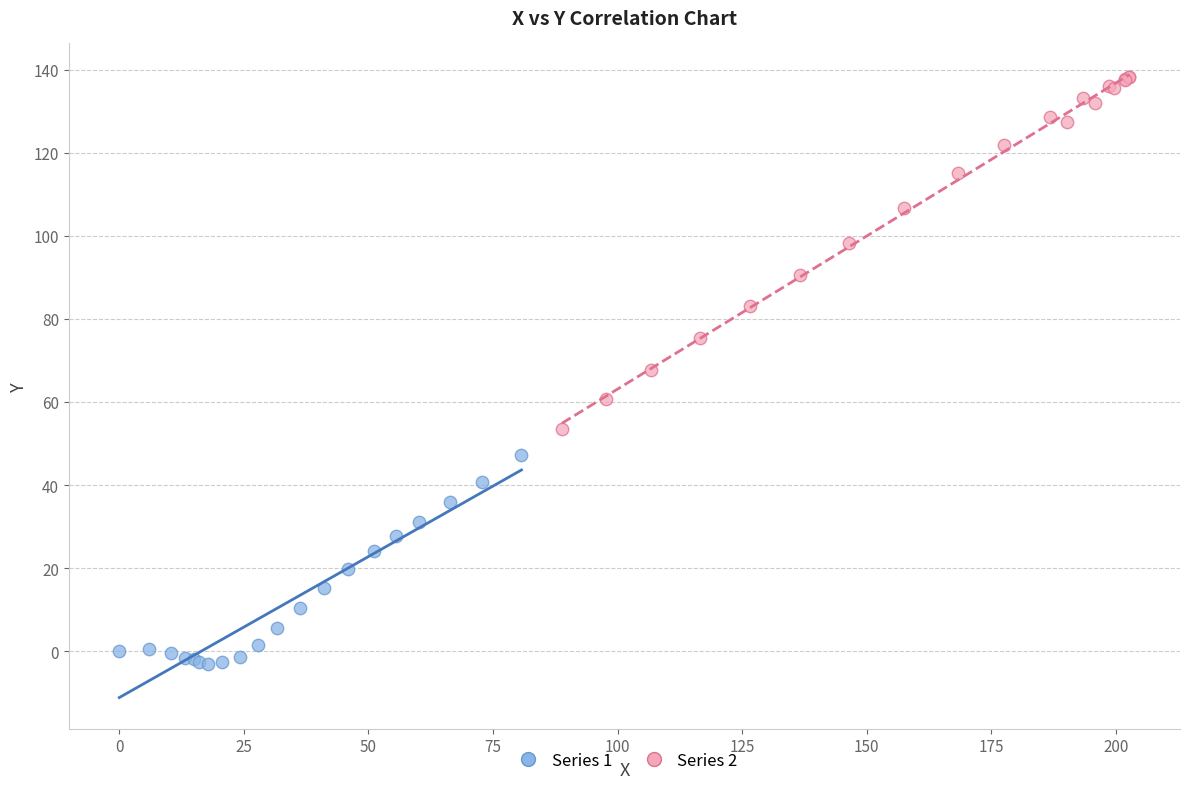

Which series contains the highest Y value?

Series 2